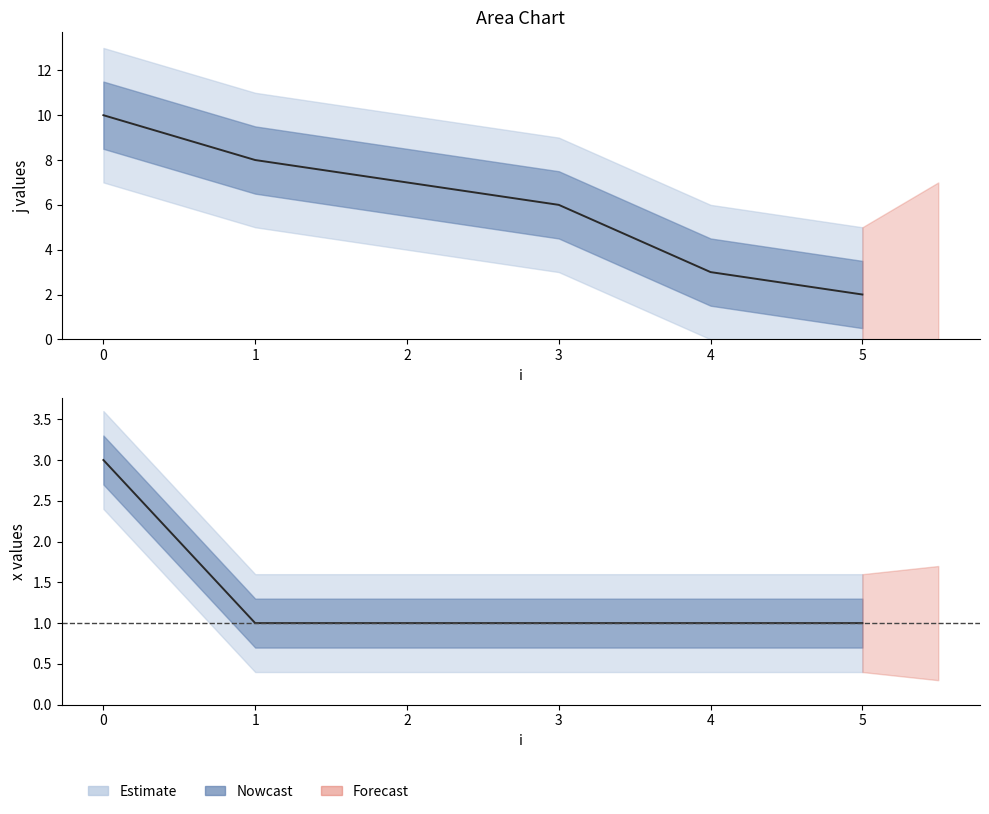

Between 3 and 4, which series saw the biggest shift?

j